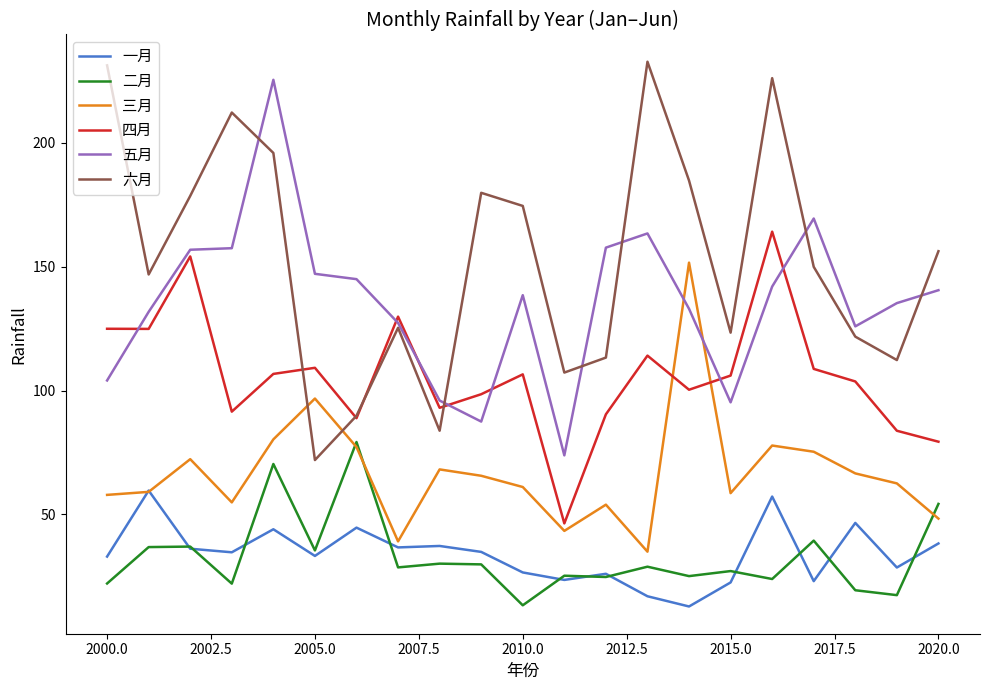

Which series has the largest total across all categories?

六月